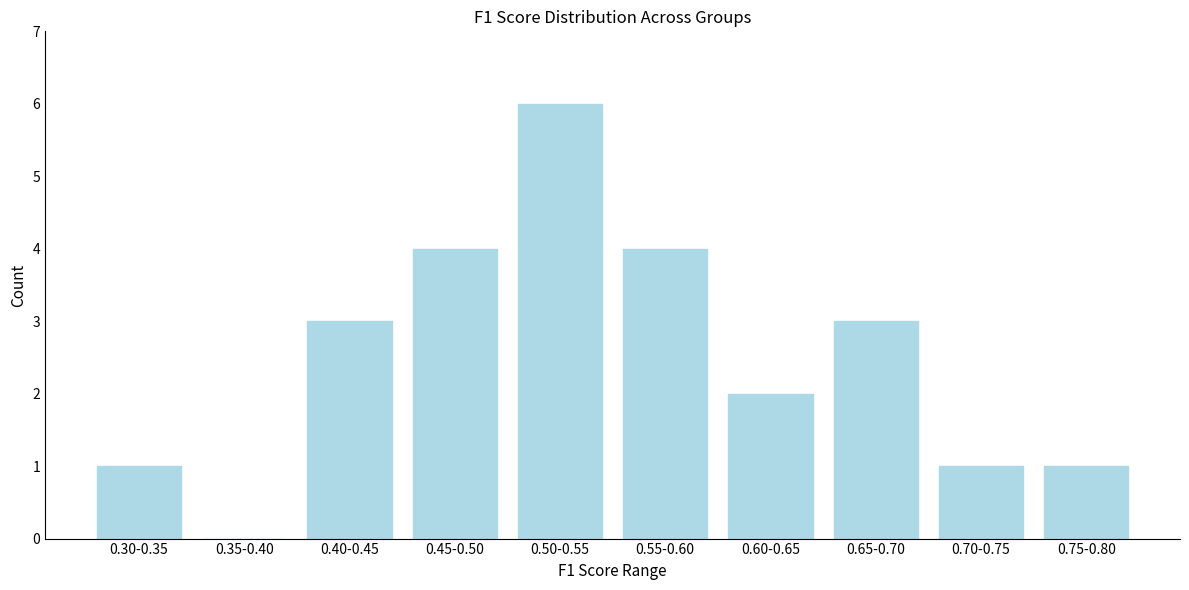

Reading left to right, transcribe all the data shown in this chart.

0.30-0.35=1	0.35-0.40=0	0.40-0.45=3	0.45-0.50=4	0.50-0.55=6	0.55-0.60=4	0.60-0.65=2	0.65-0.70=3	0.70-0.75=1	0.75-0.80=1